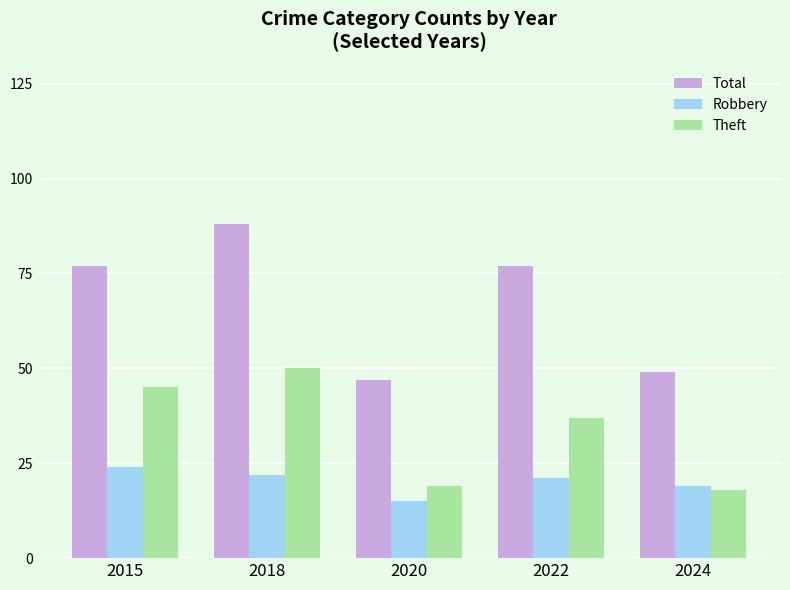

Reading left to right, extract all data points from this chart.

Total: 77	88	47	77	49
Robbery: 24	22	15	21	19
Theft: 45	50	19	37	18